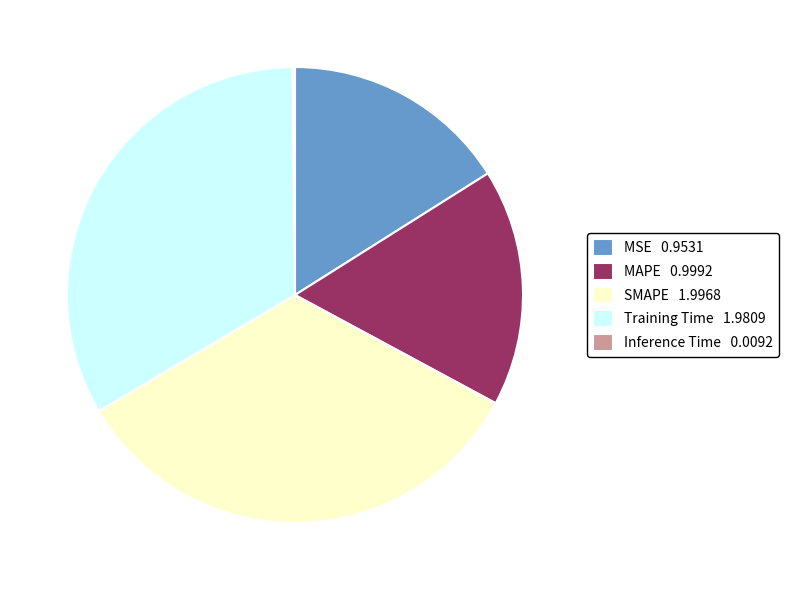

Does Training Time 1.9809 account for over 50% of the chart?

No